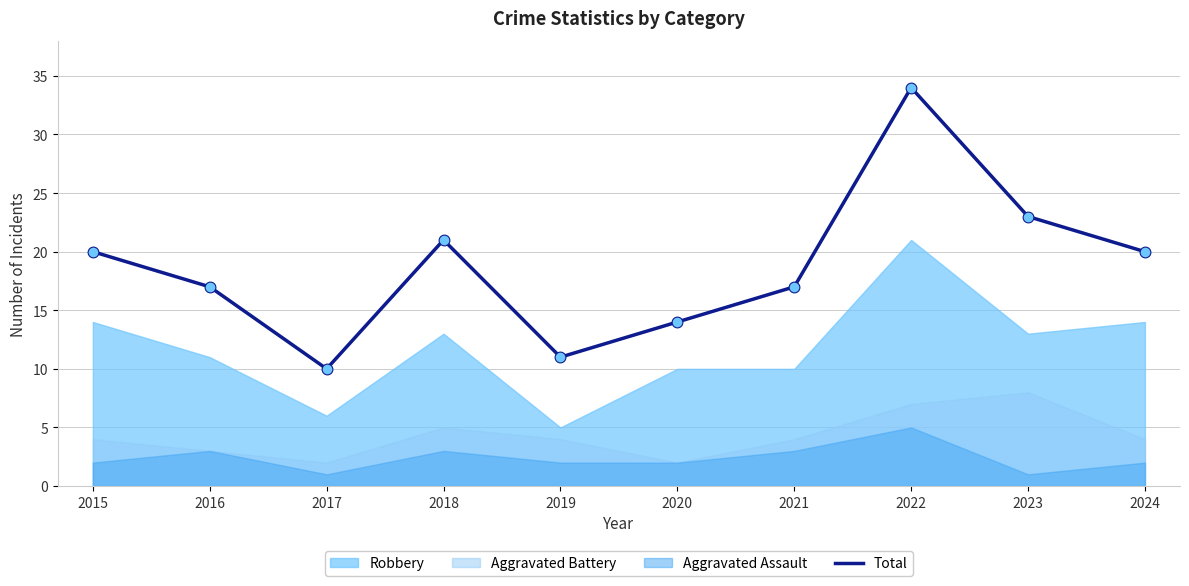

What is the change in value from 2016 to 2023?

+6